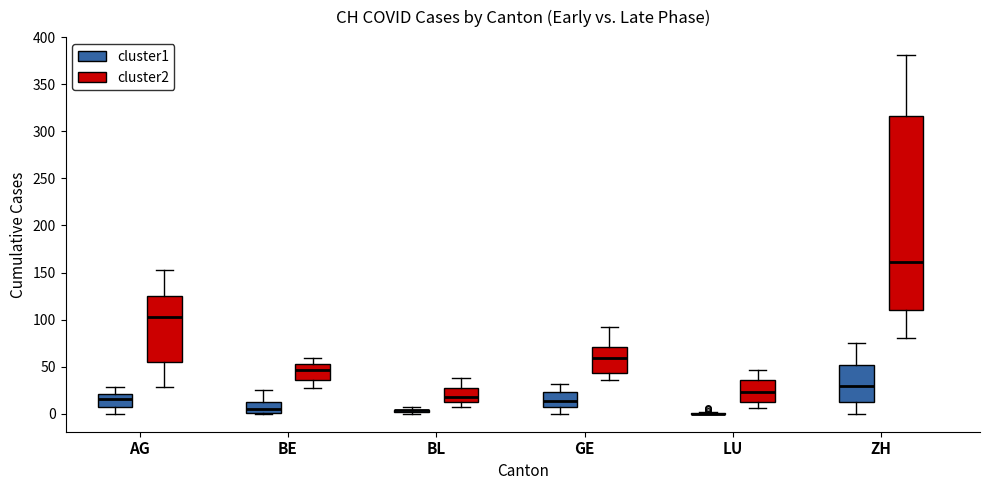

Reading left to right, read every box against the y-axis: the position of its median line, the range the box covers, and the ends of its whiskers. The values are not printed on the chart, so give them approximately, as read against the axis.

AG (cluster1): median 15, box 5 to 20, whiskers 0 to 30
AG (cluster2): median 105, box 55 to 125, whiskers 30 to 155
BE (cluster1): median 5, box 0 to 15, whiskers 0 to 25
BE (cluster2): median 45, box 35 to 55, whiskers 25 to 60
BL (cluster1): box collapsed to a line at 5, whiskers 0 to 5
BL (cluster2): median 20, box 10 to 25, whiskers 5 to 40
GE (cluster1): median 15, box 10 to 25, whiskers 0 to 30
GE (cluster2): median 60, box 45 to 70, whiskers 35 to 90
LU (cluster1): box collapsed to a line at 0, whiskers 0 to 0
LU (cluster2): median 25, box 10 to 35, whiskers 5 to 45
ZH (cluster1): median 30, box 15 to 50, whiskers 0 to 75
ZH (cluster2): median 160, box 110 to 315, whiskers 80 to 380